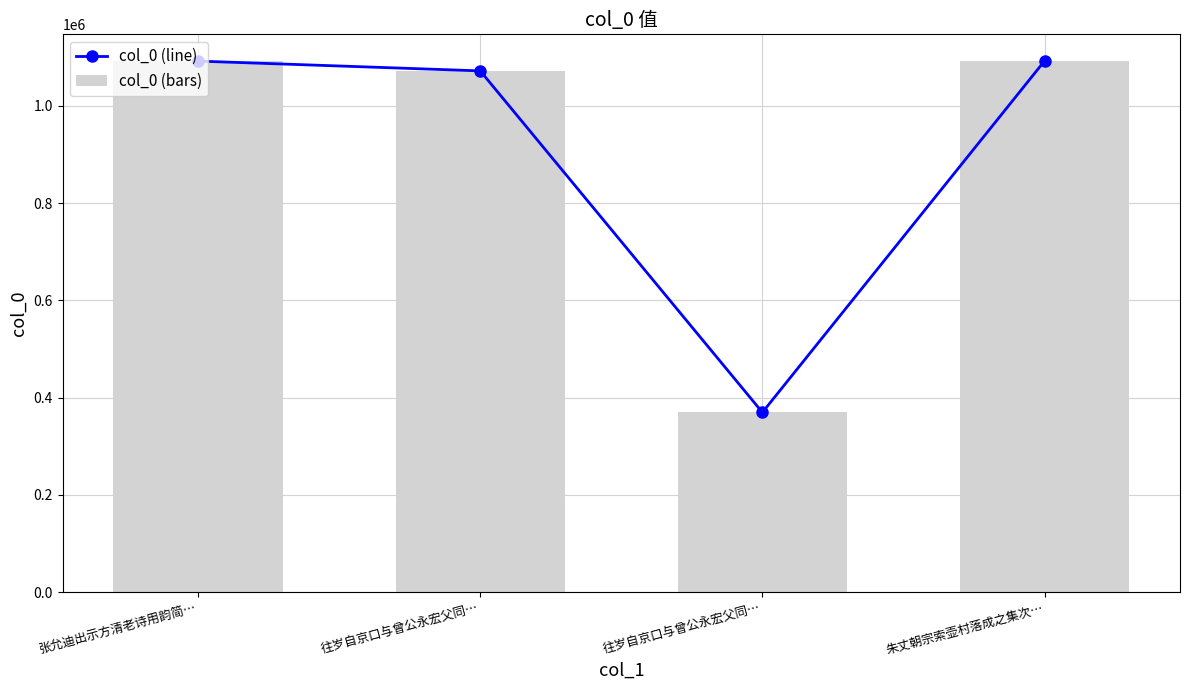

Which series has the largest total across all categories?

col_0 (line)